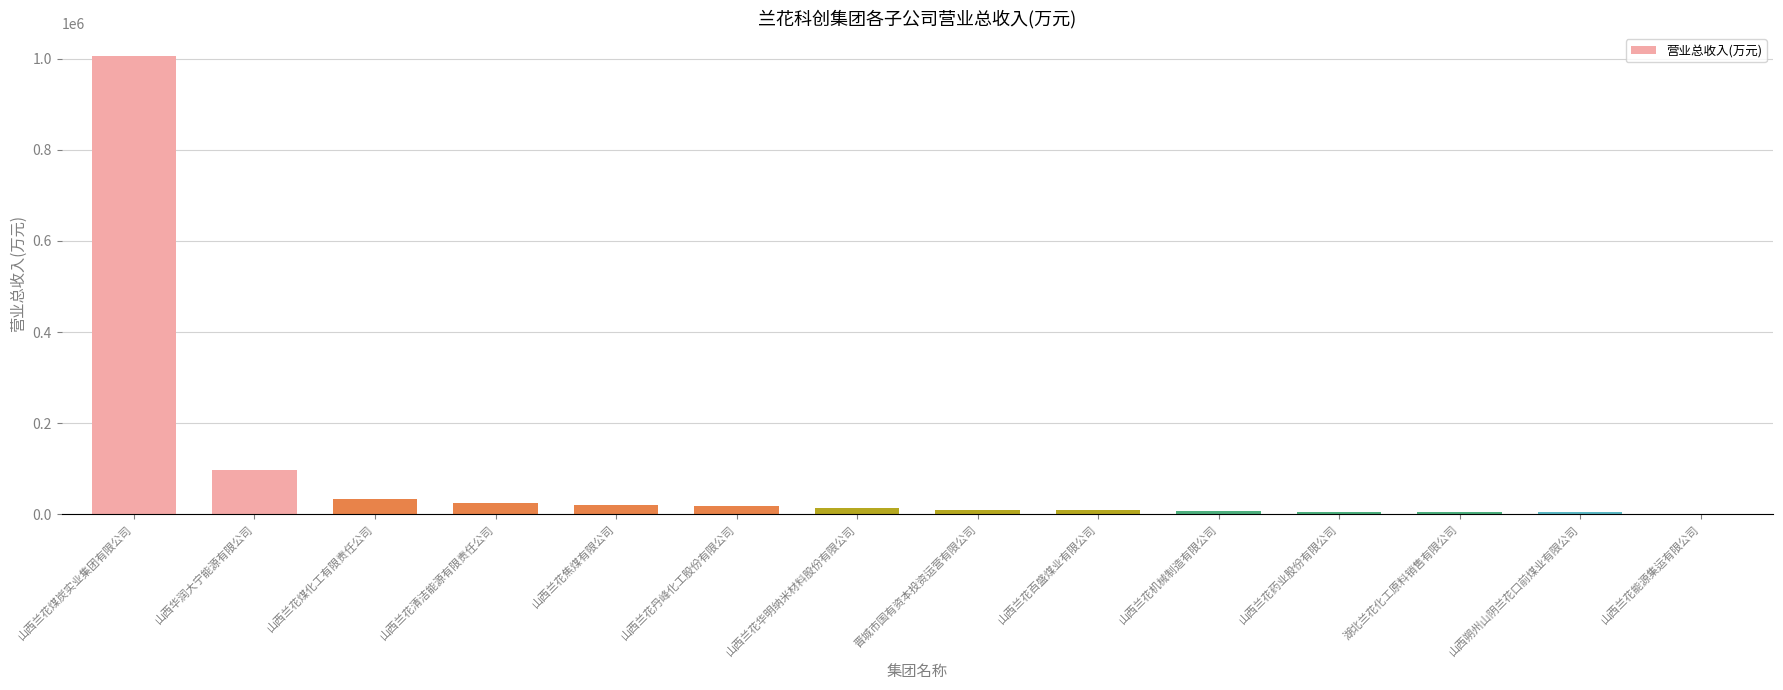

Approximately how many times larger is the value at 山西兰花清洁能源有限责任公司 compared to 山西兰花煤化工有限责任公司?

0.8